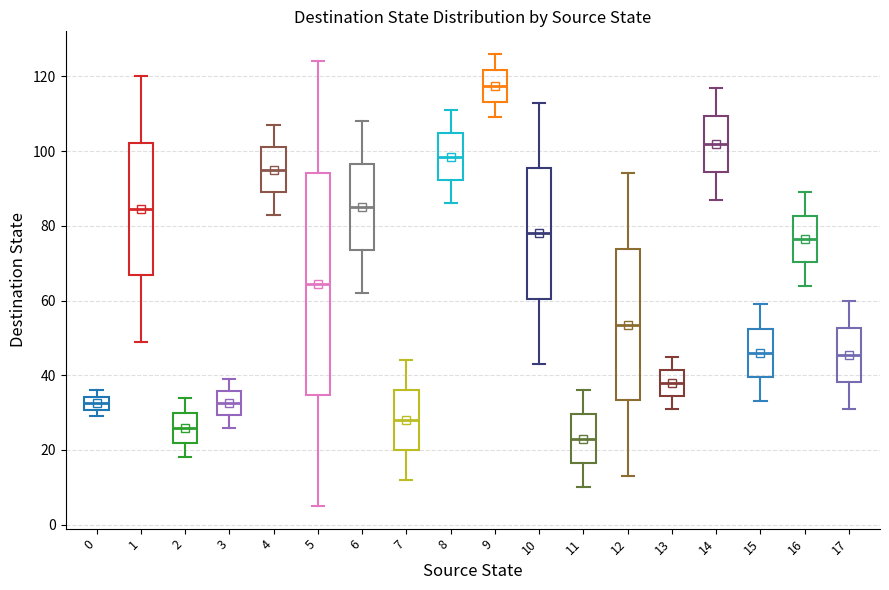

Which box is the tallest, from its lower edge to its upper edge?

5